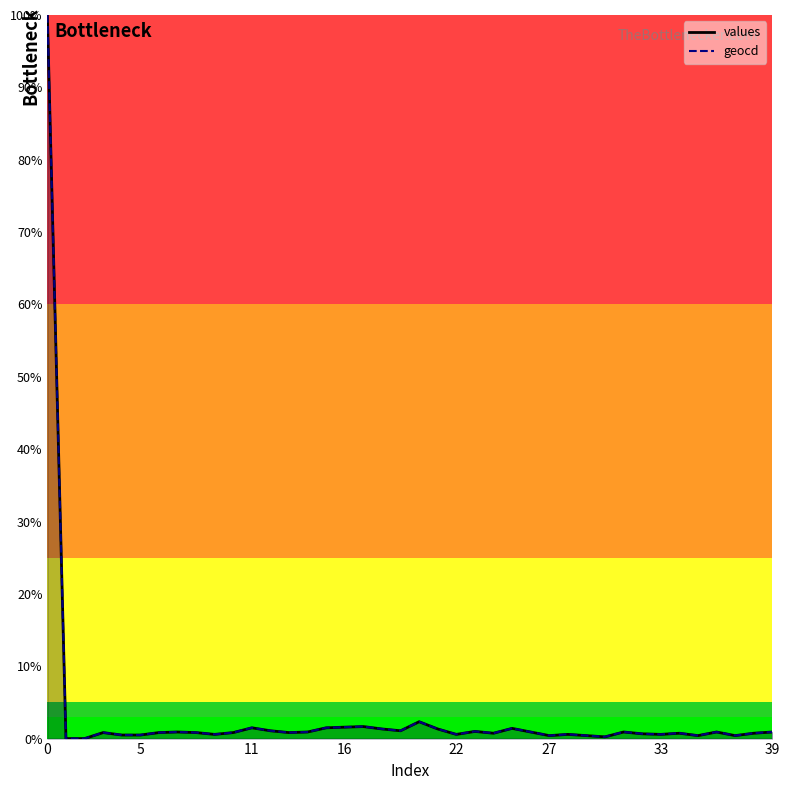

List the series in order of their peak value, lowest first.

values, geocd